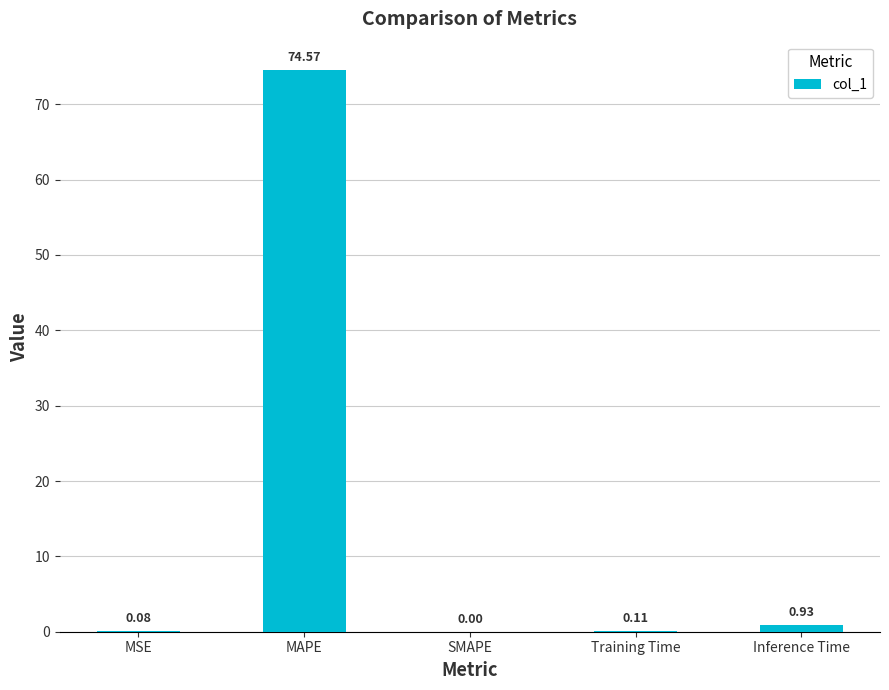

At which label is the value closest to 37?

Inference Time